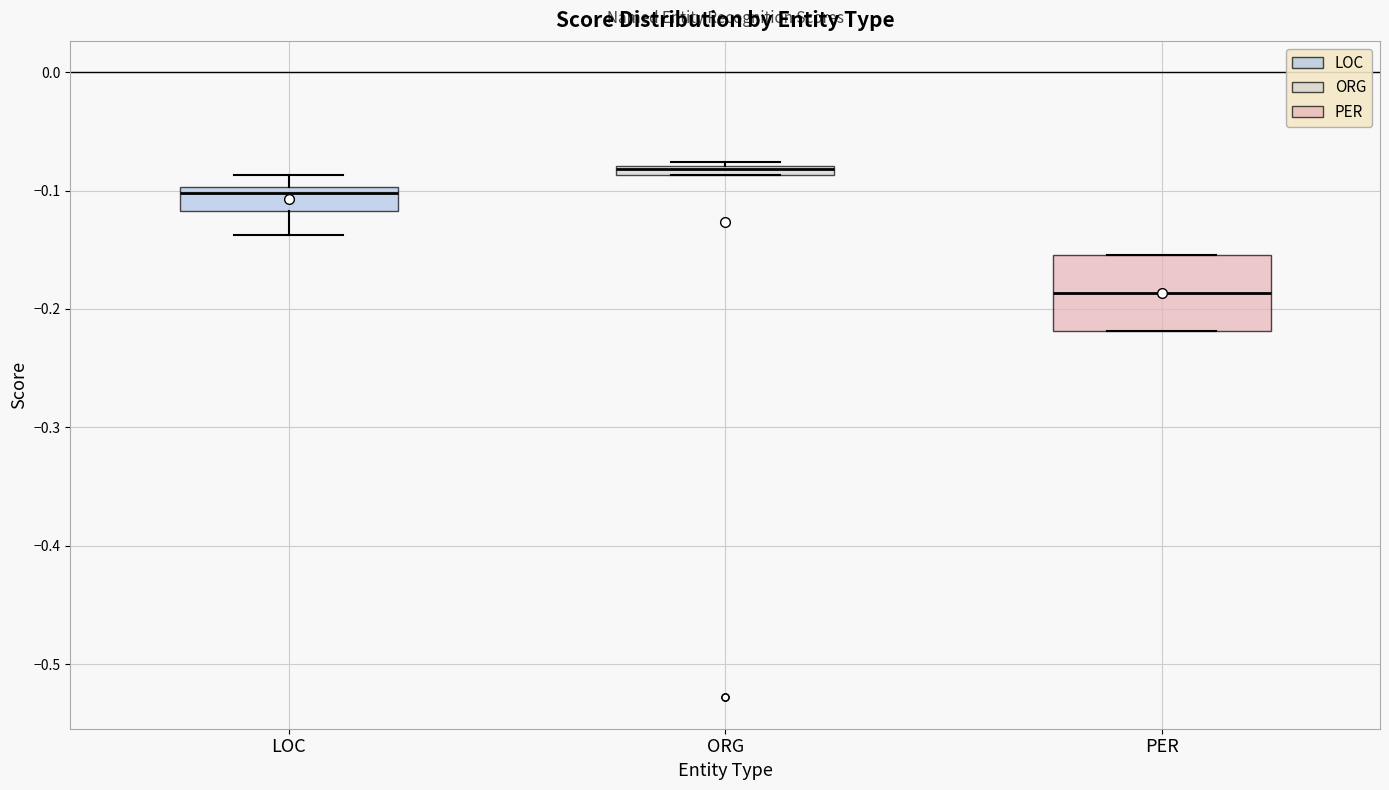

Where is the upper edge of the box for ORG on the y-axis? The values are not printed on the chart, so give them approximately, as read against the axis.

-0.08